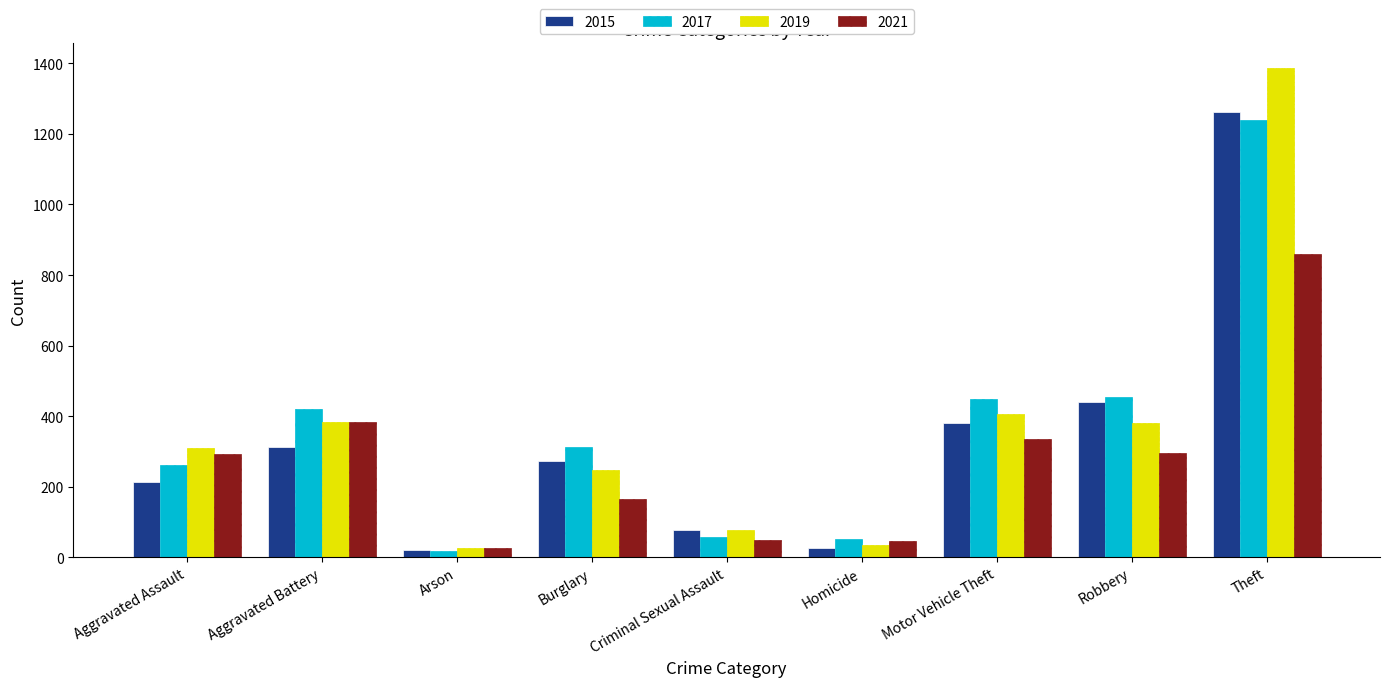

Are the bars grouped side by side (vs. stacked)?

Yes